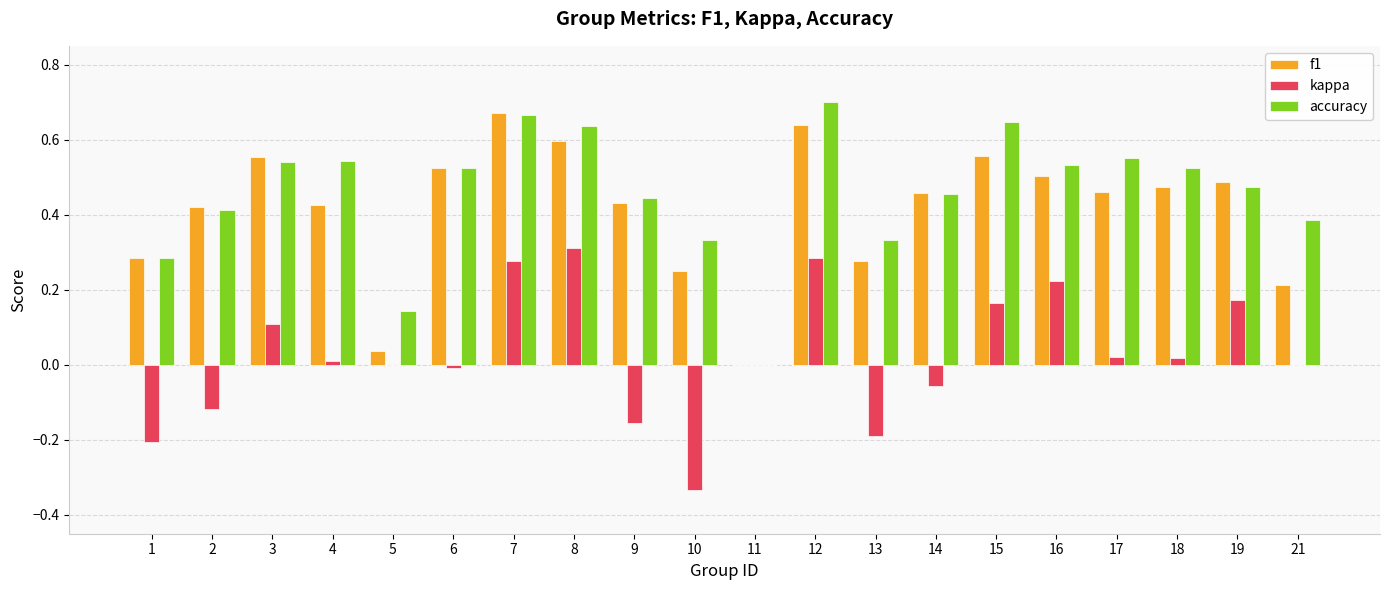

Are the bars grouped side by side (vs. stacked)?

Yes